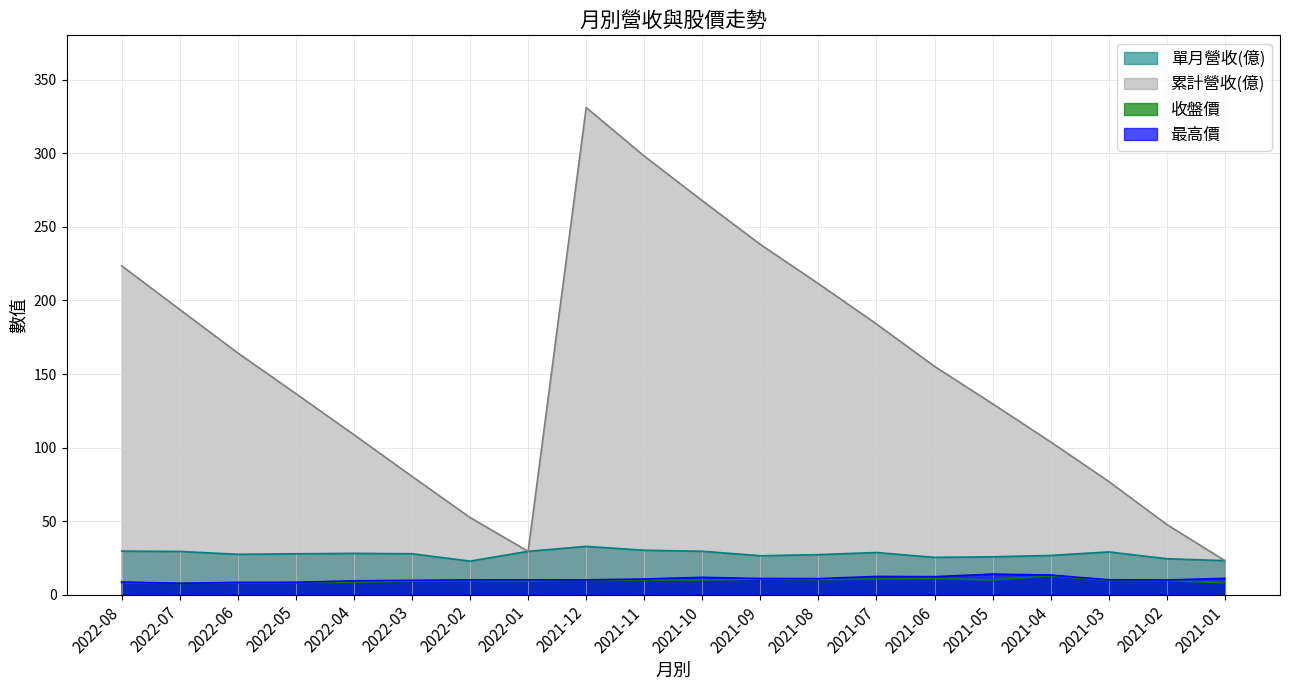

Which series has the largest total across all categories?

累計營收(億)